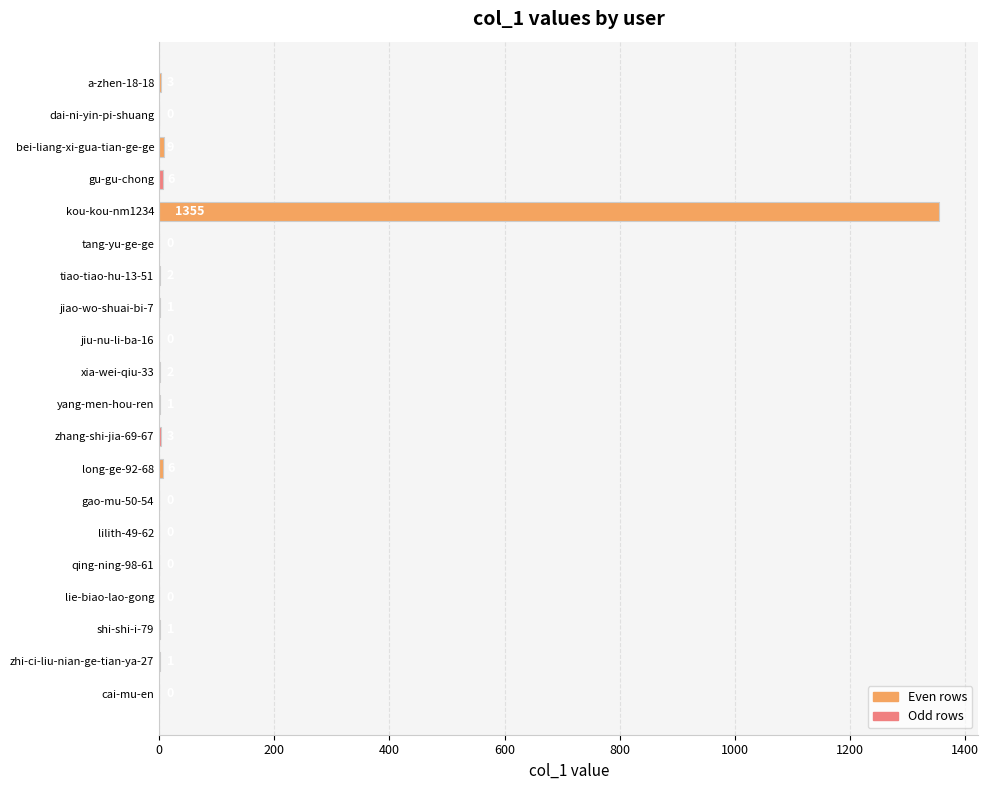

The value at long-ge-92-68 is 6. True or false?

True